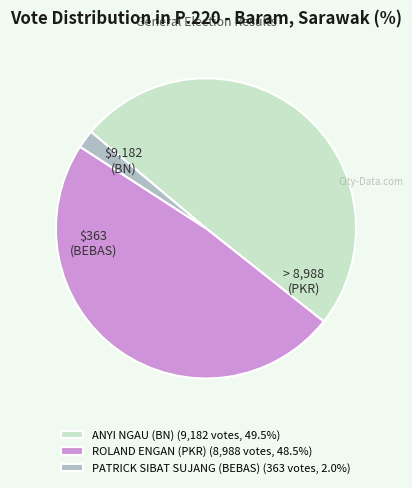

Combined, do ROLAND ENGAN (PKR) (8,988 votes, 48.5%) and PATRICK SIBAT SUJANG (BEBAS) (363 votes, 2.0%) account for over 50%?

Yes